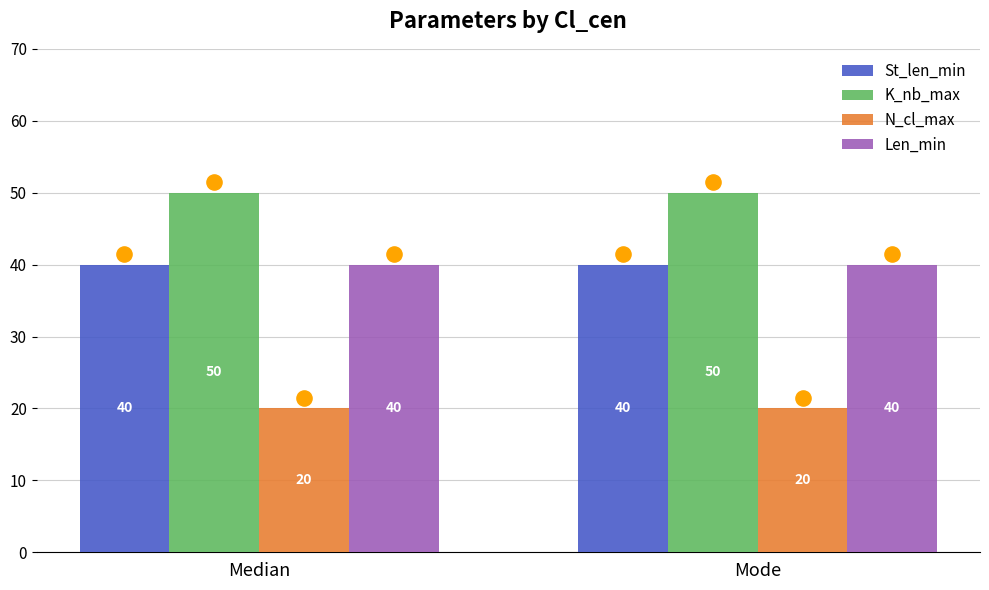

Which series contains the lowest Y value?

N_cl_max